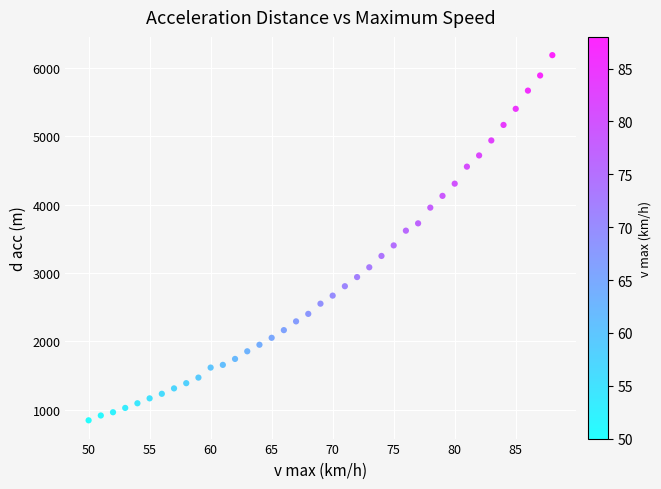

What is the range of Y values (max minus min)?

5345.5